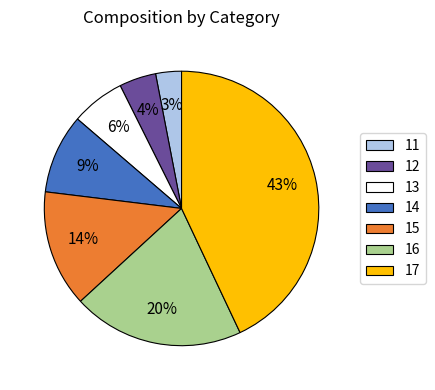

Is 17 the majority of the pie?

No